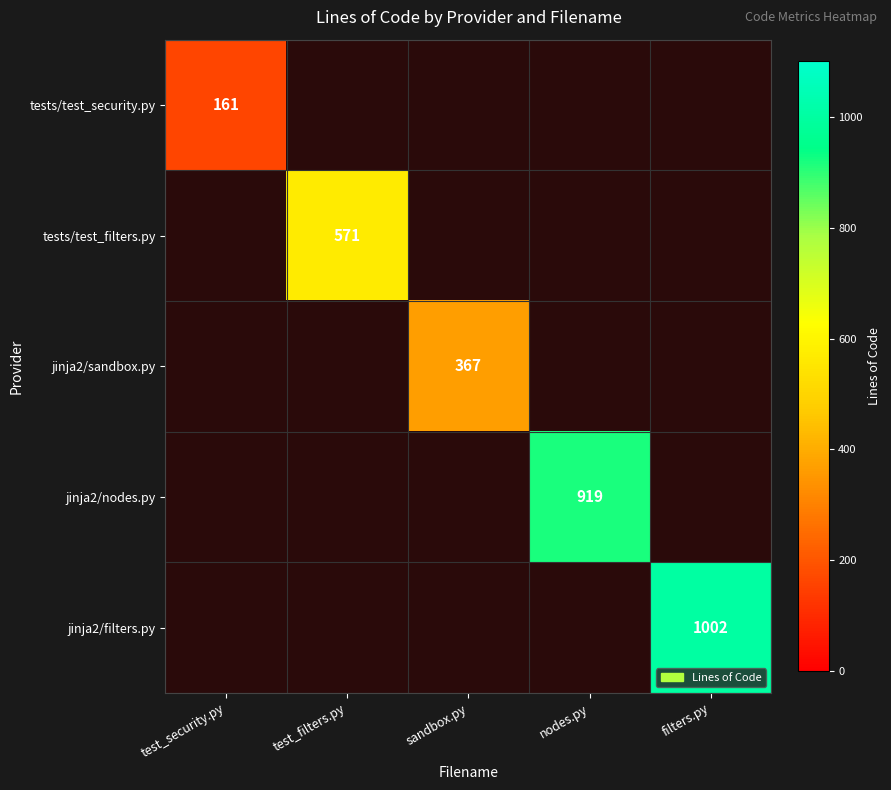

At how many categories does at least one series exceed 721?

2